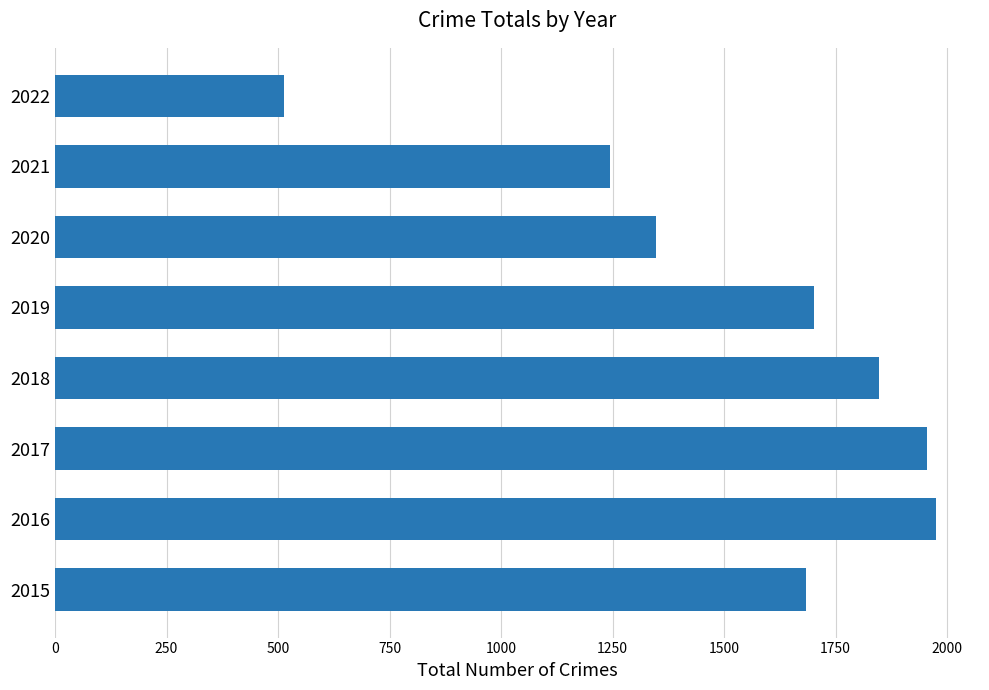

Reading top to bottom, list all the values displayed in this chart.

2022=513	2021=1245	2020=1348	2019=1701	2018=1848	2017=1955	2016=1975	2015=1683